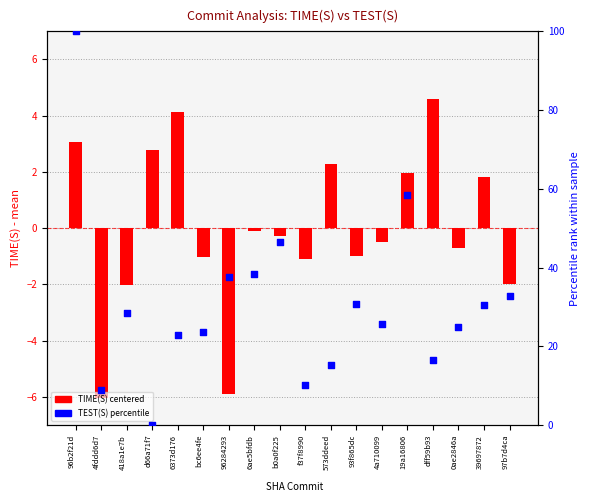

What are all the series names shown in the legend?

TIME(S) centered, TEST(S) percentile